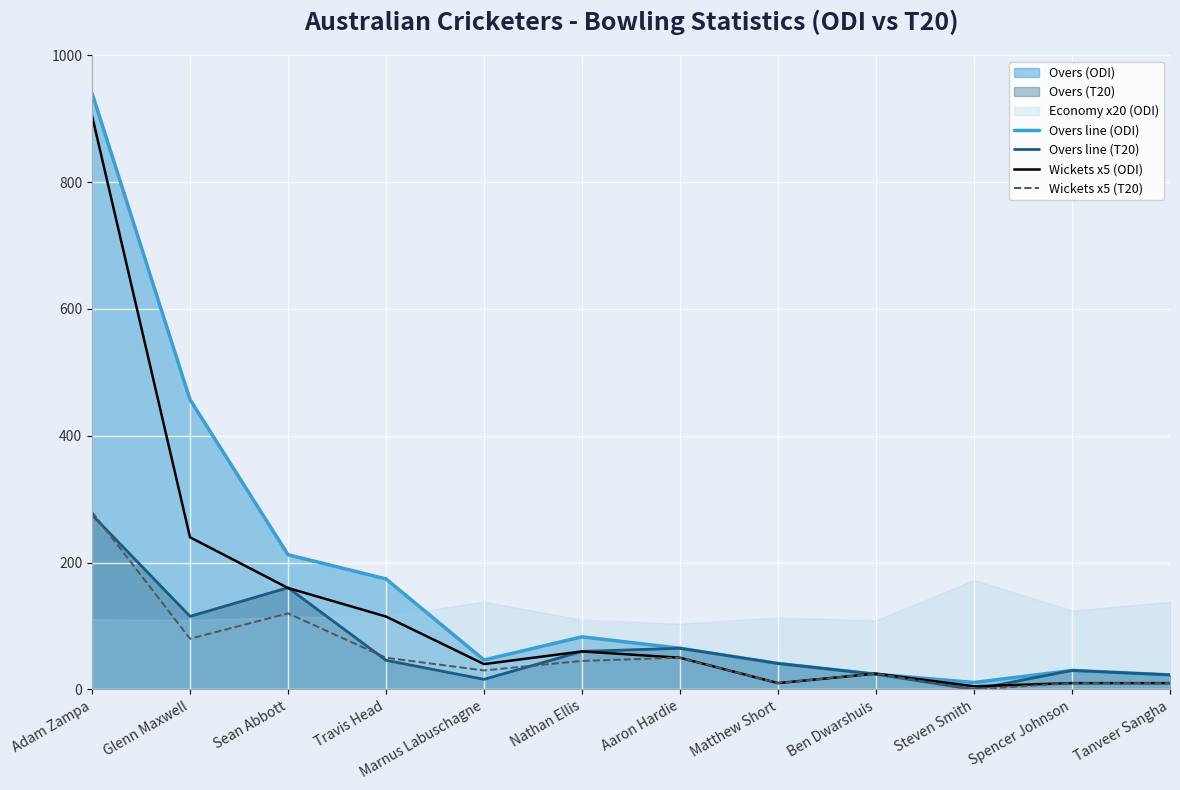

Is it true that Overs line (T20) equals 16.0 at Marnus Labuschagne?

True